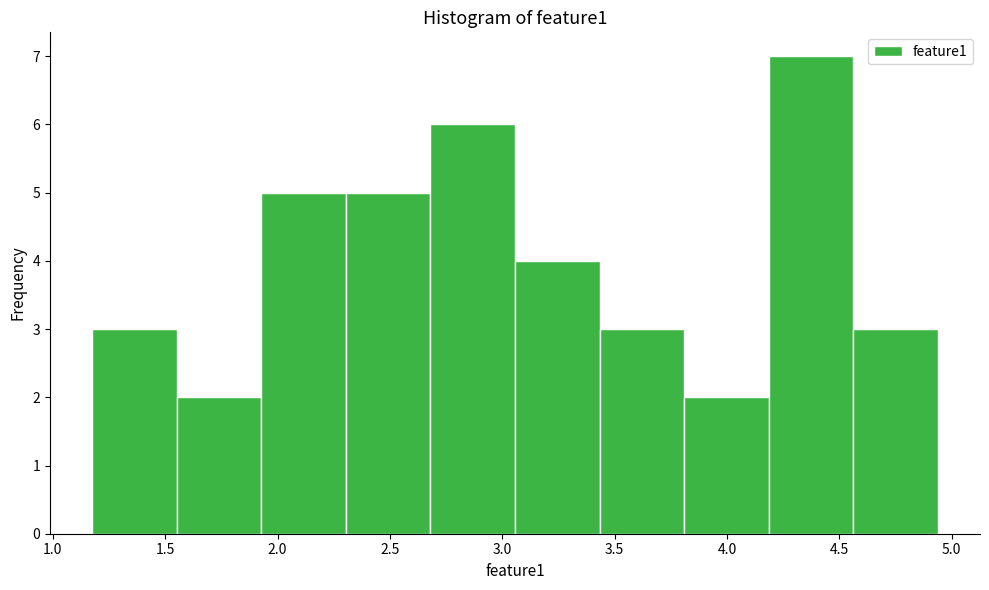

Which range on the x-axis has the tallest bar?

4.20 to 4.55